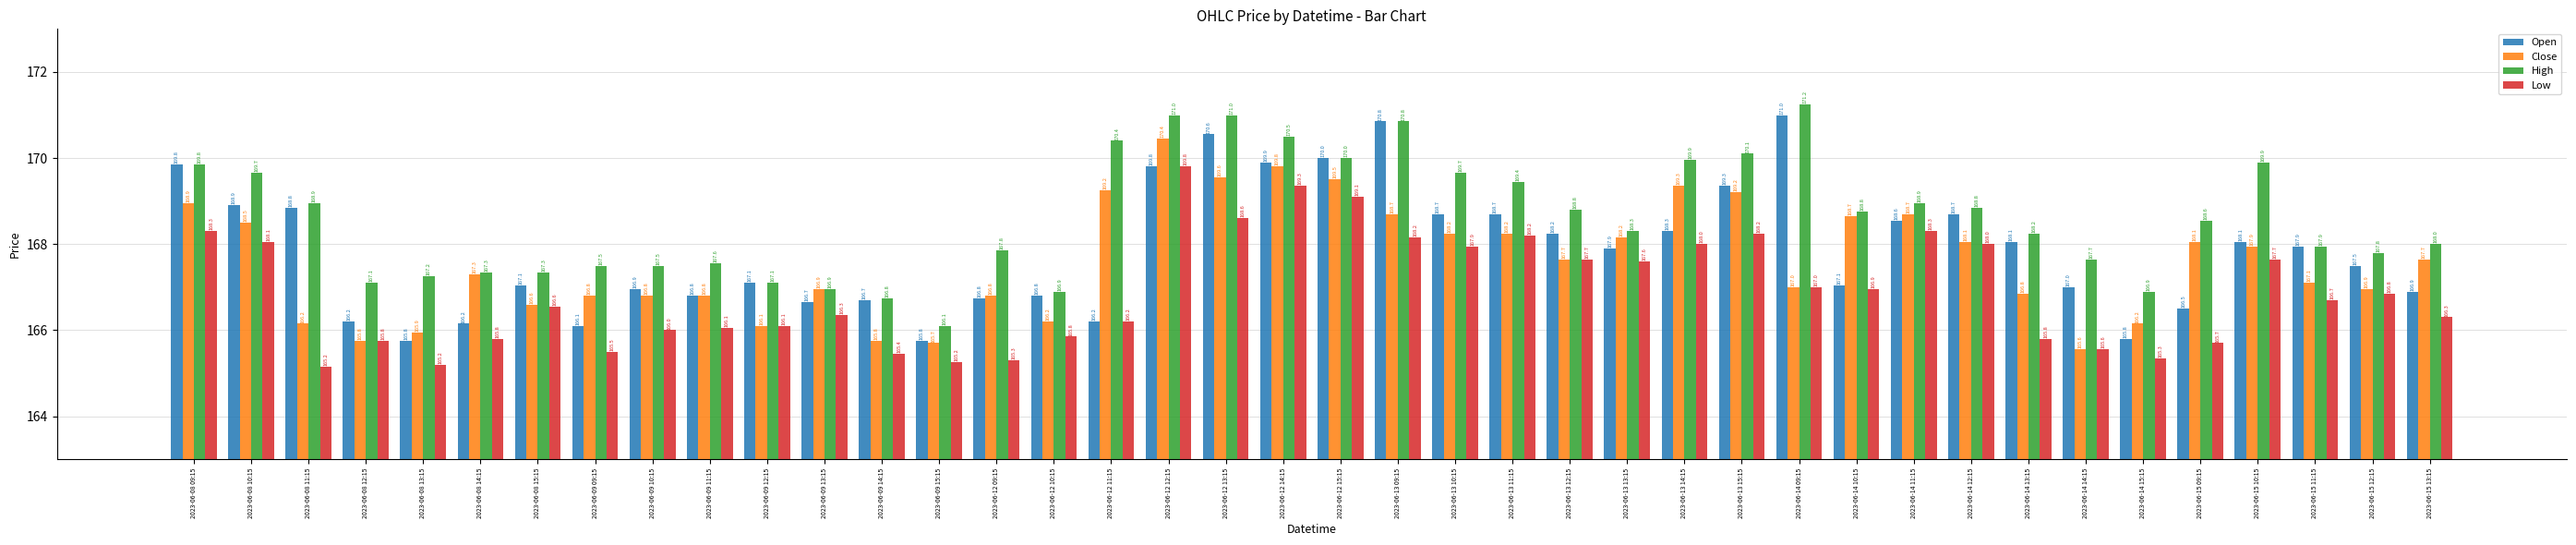

How many bars are there in each group?

4